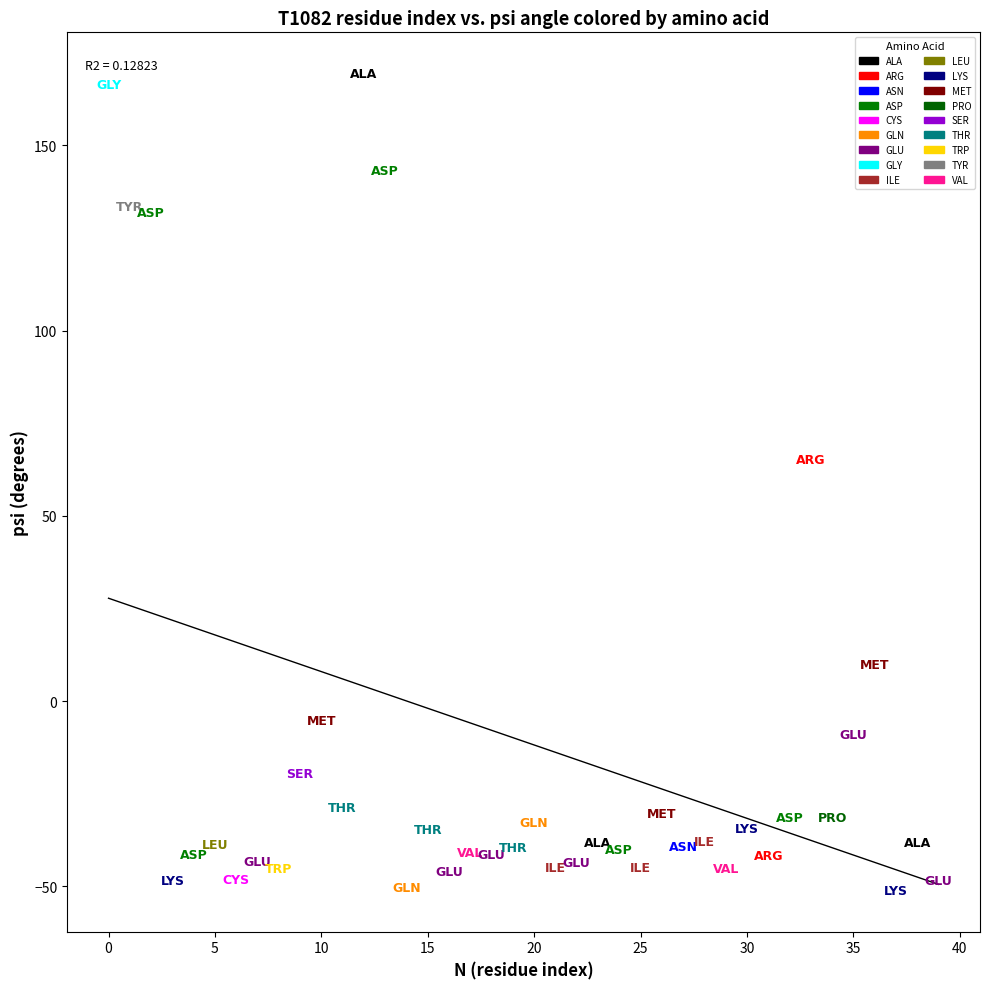

What are all the series names shown in the legend?

ALA, ARG, ASN, ASP, CYS, GLN, GLU, GLY, ILE, LEU, LYS, MET, PRO, SER, THR, TRP, TYR, VAL